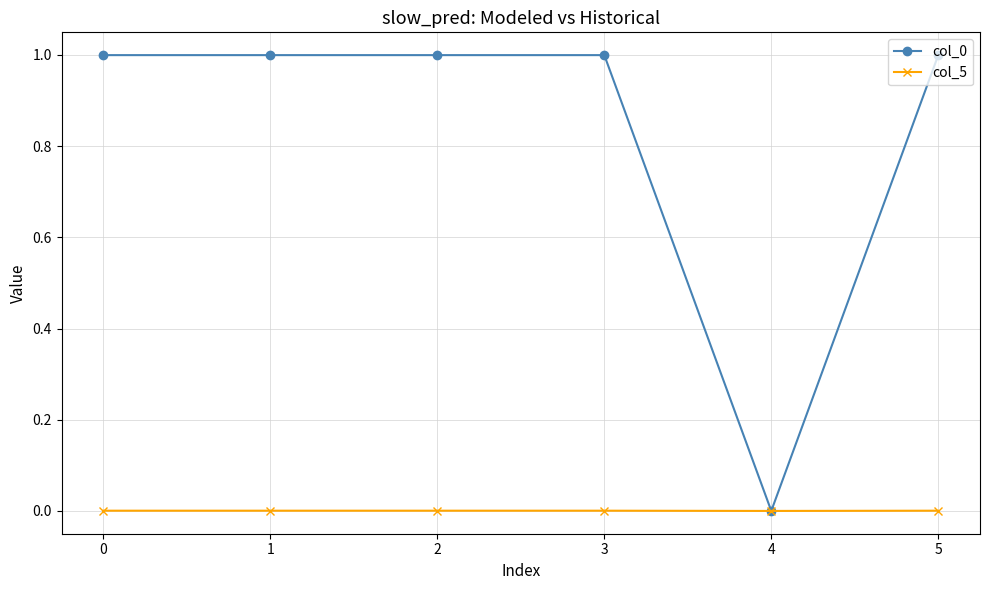

Is this an area chart (filled region under the line)?

No